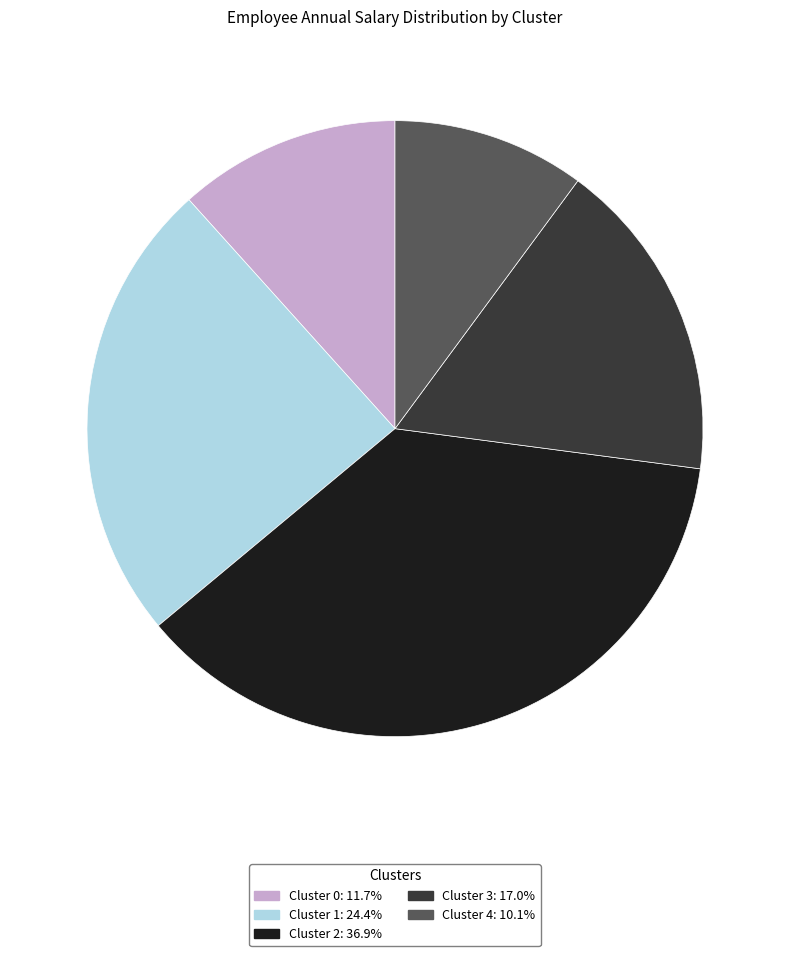

Which category has the biggest portion of the pie?

Cluster 2